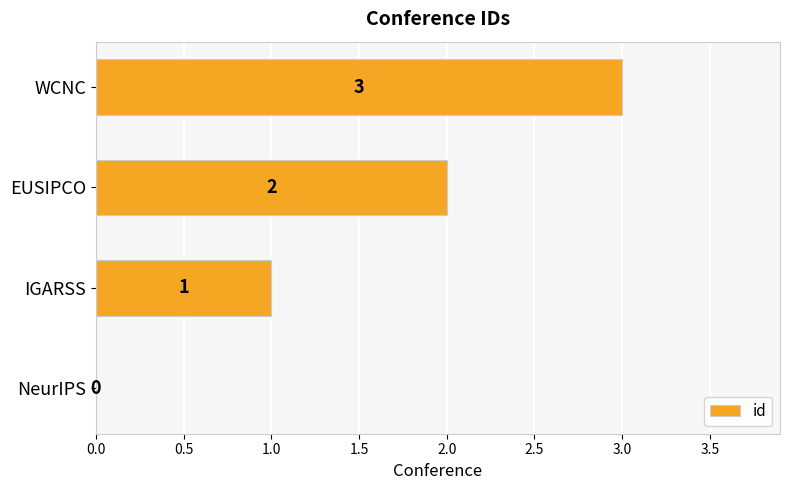

Is it true that the value at EUSIPCO is 1?

False